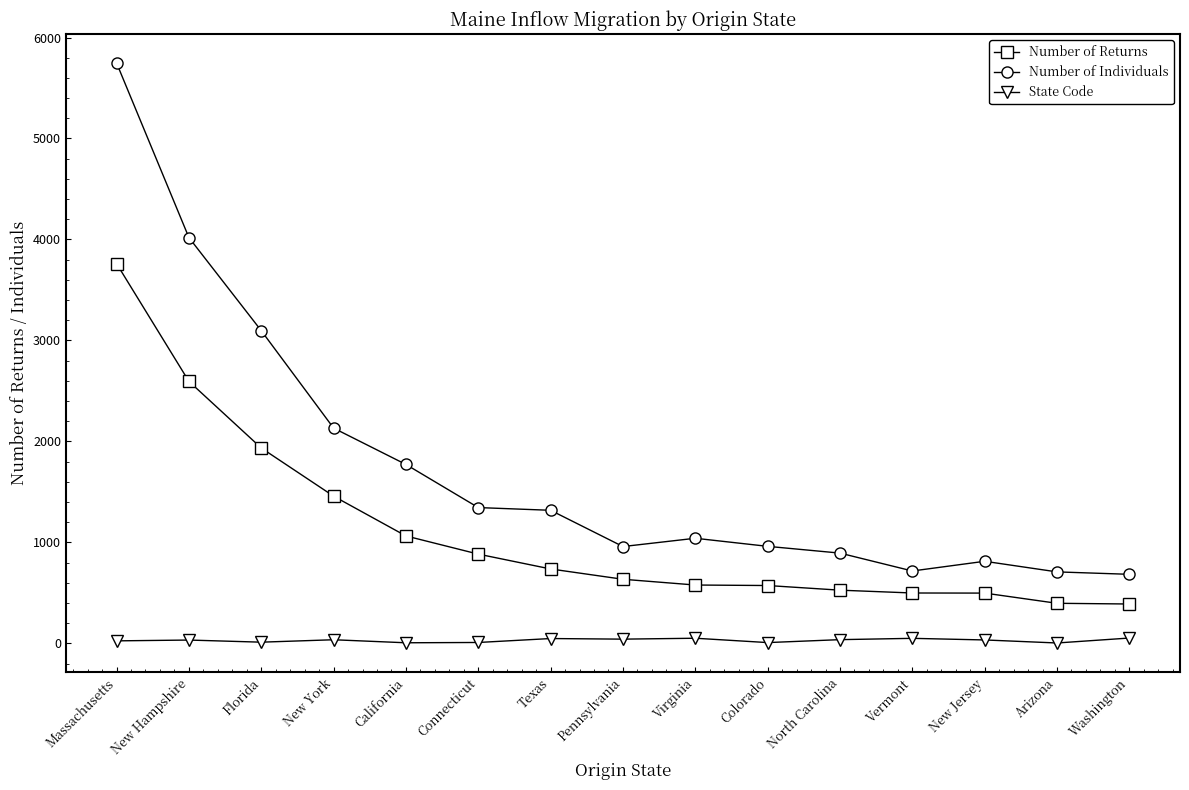

Between California and Vermont, which series saw the biggest shift?

Number of Individuals